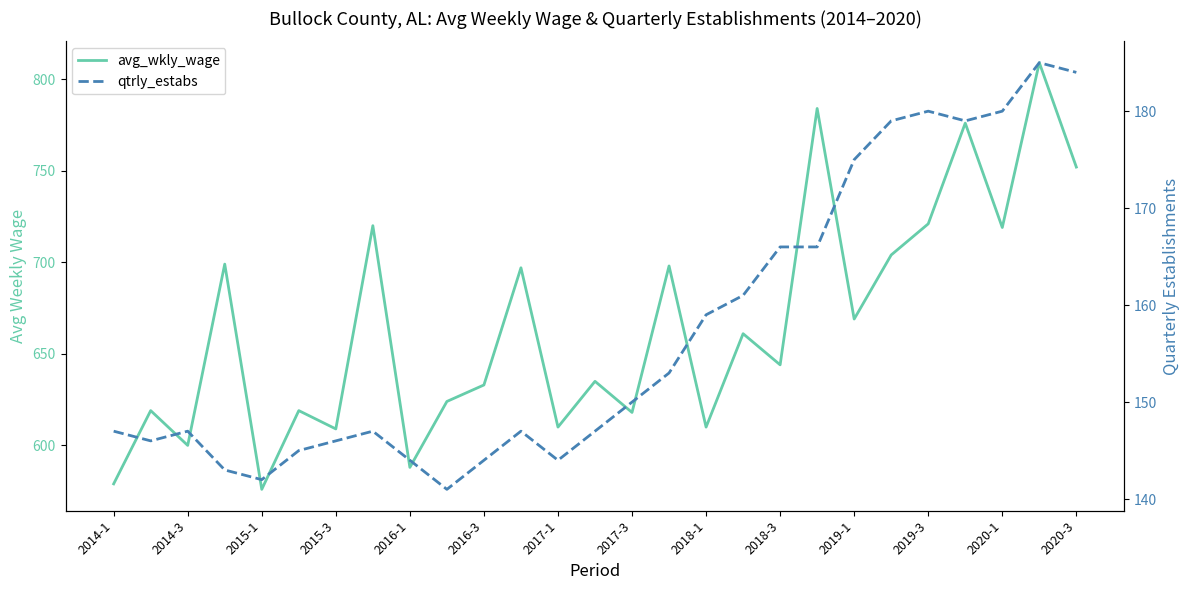

True or false: qtrly_estabs and avg_wkly_wage cross at least once.

False